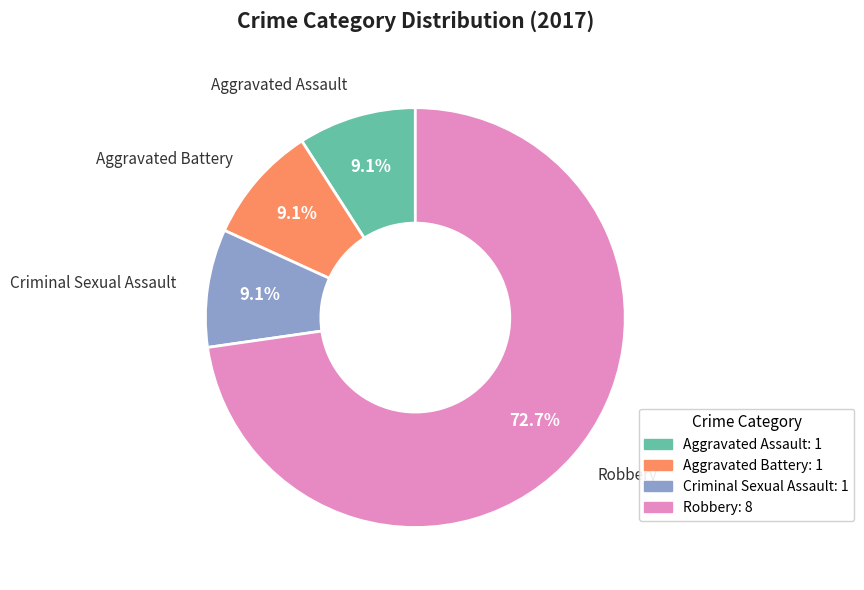

To the nearest percent, what is the average slice percentage?

25%